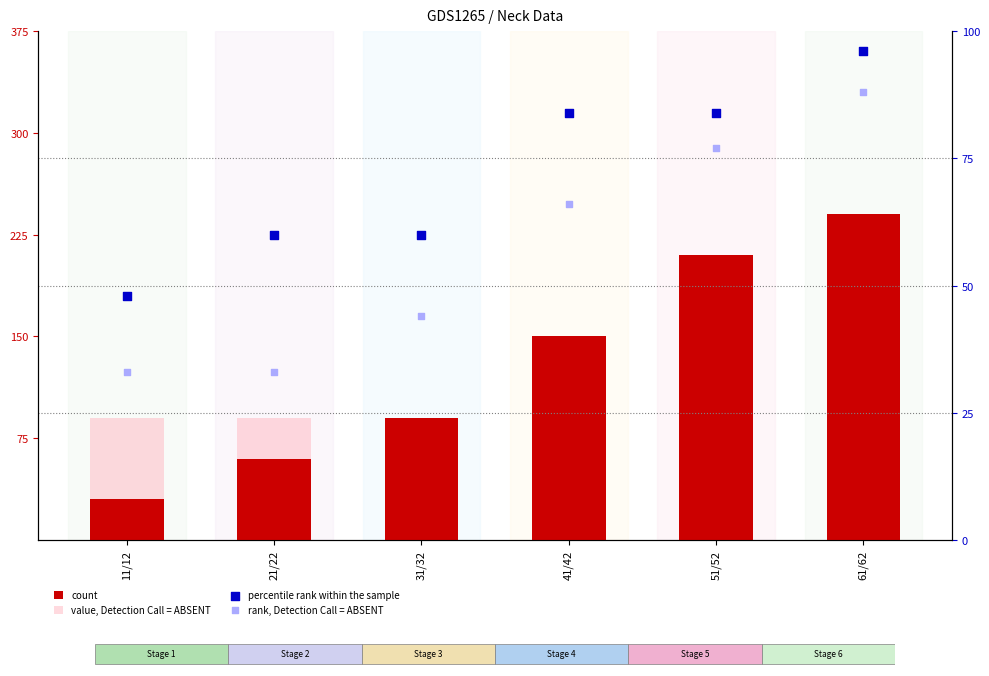

Which series has the largest Y range (max minus min)?

count